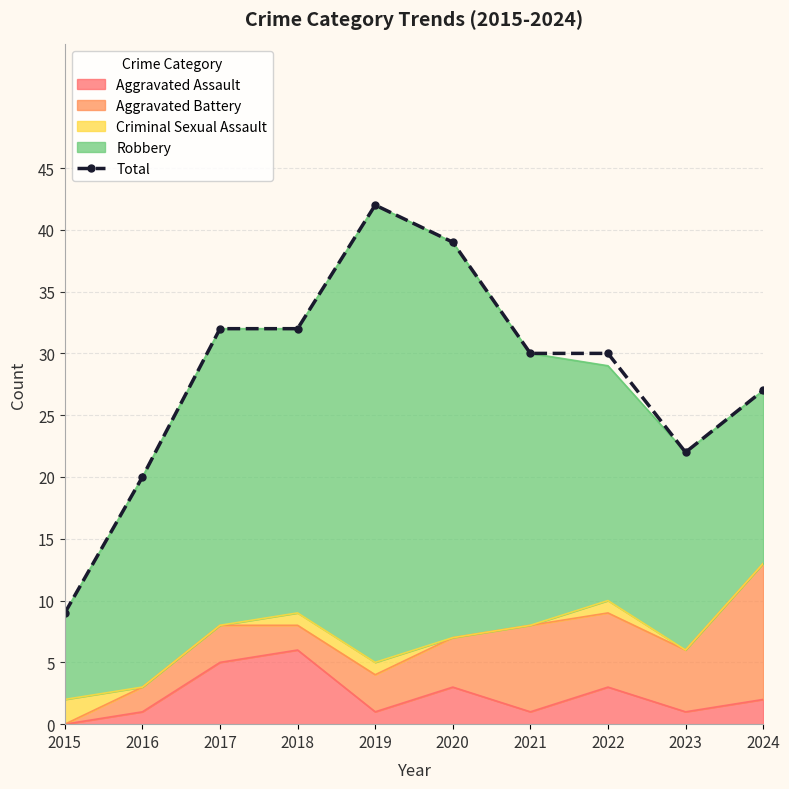

What is the value of the 10th point from the left?

27